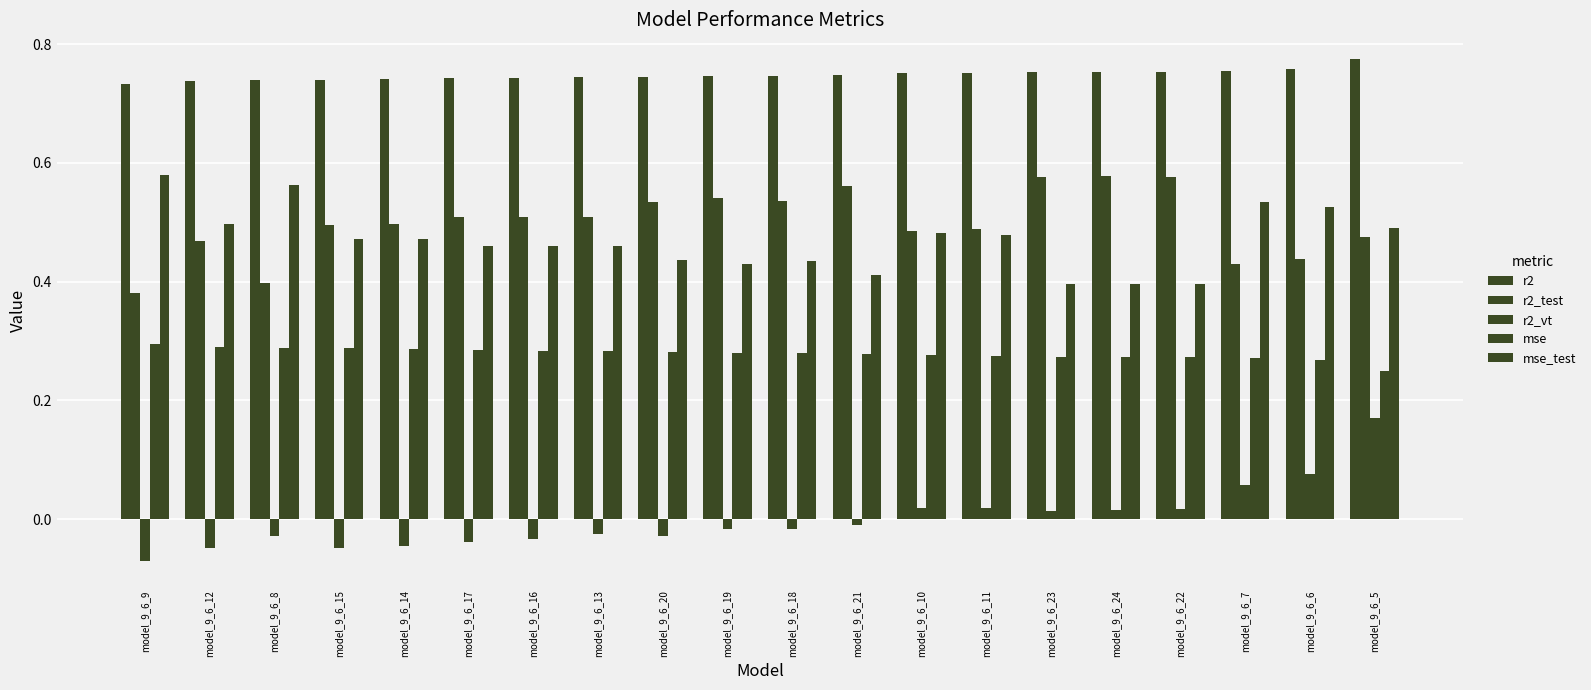

Does the chart contain stacked bars?

No